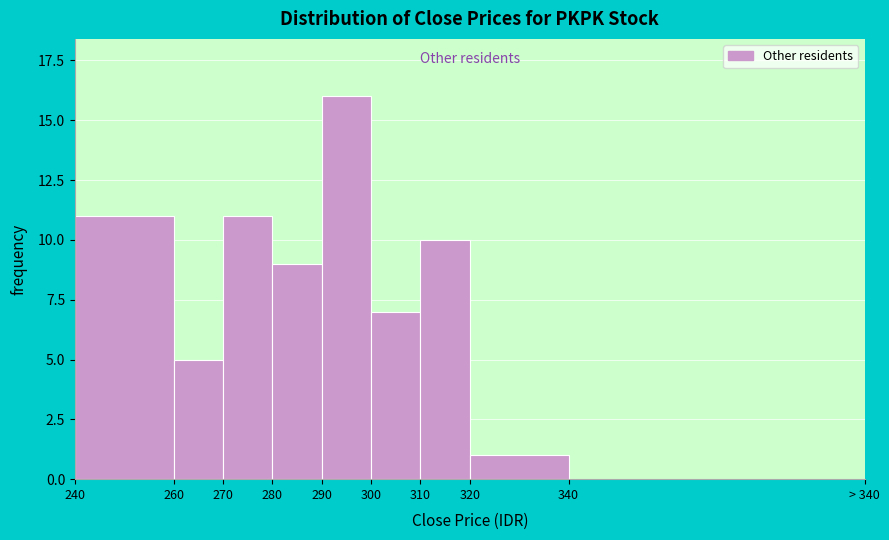

Reading right to left, transcribe all the data shown in this chart.

340=0	320=1	310=10	300=7	290=16	280=9	270=11	260=5	240=11